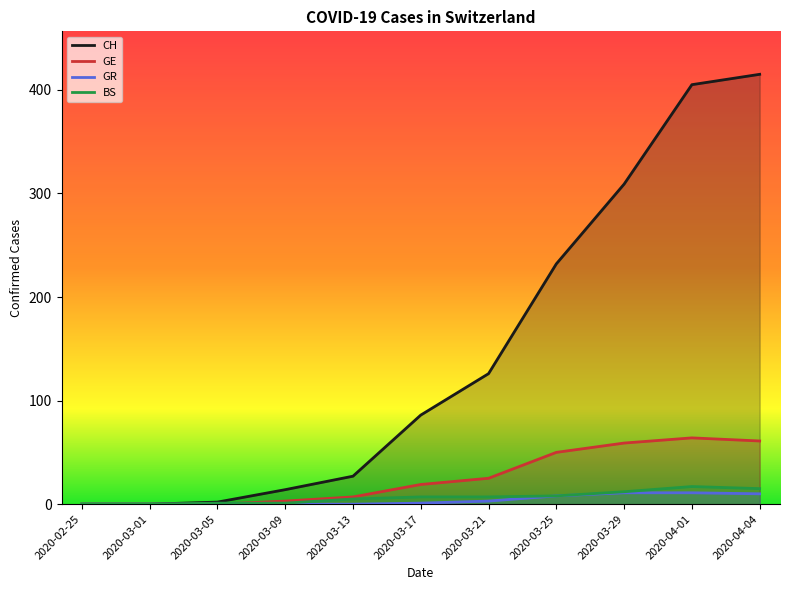

Which category has the highest value in the CH series?

2020-04-04